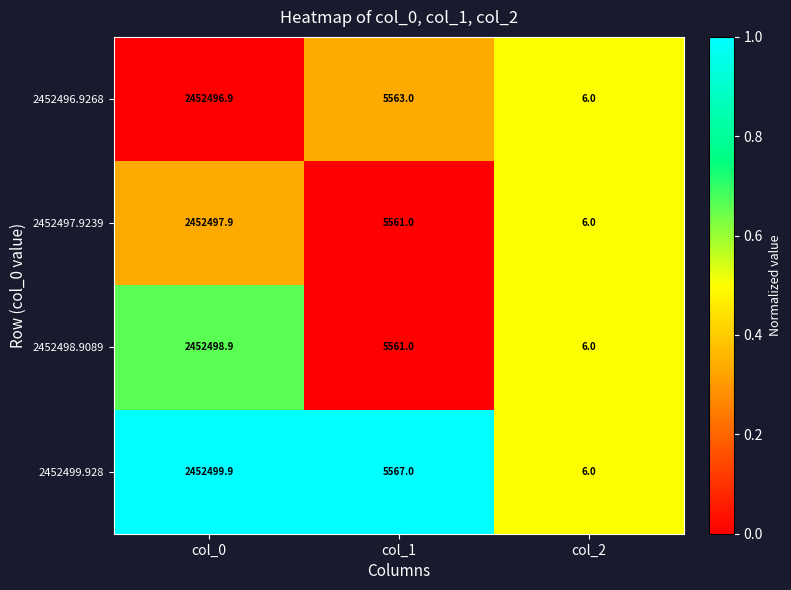

How many distinct data groups are displayed?

4